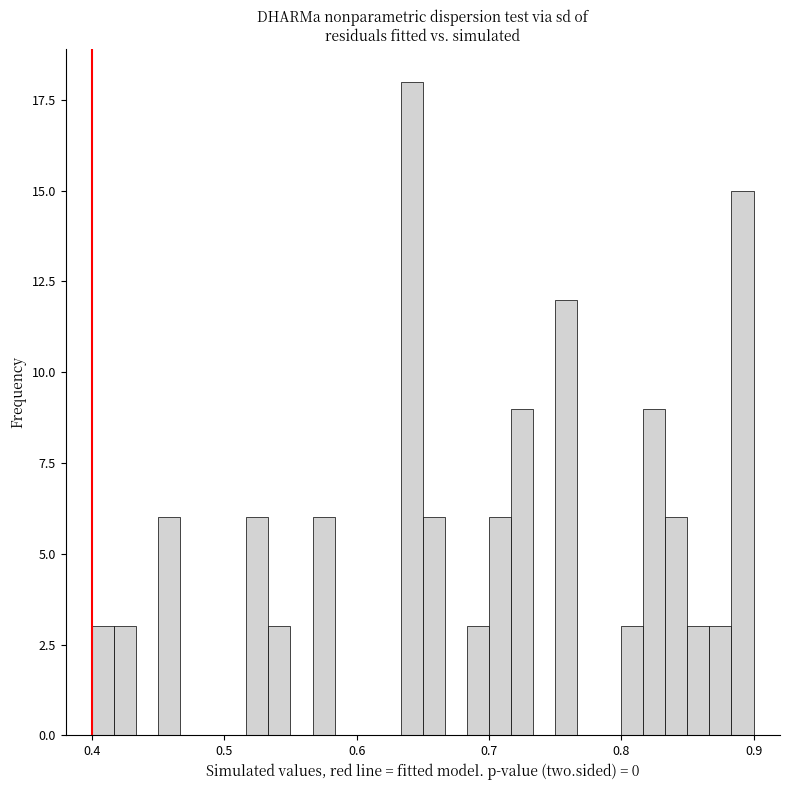

Around what value on the x-axis is the tallest bar? Give the approximate position of its centre, as read against the axis.

0.64